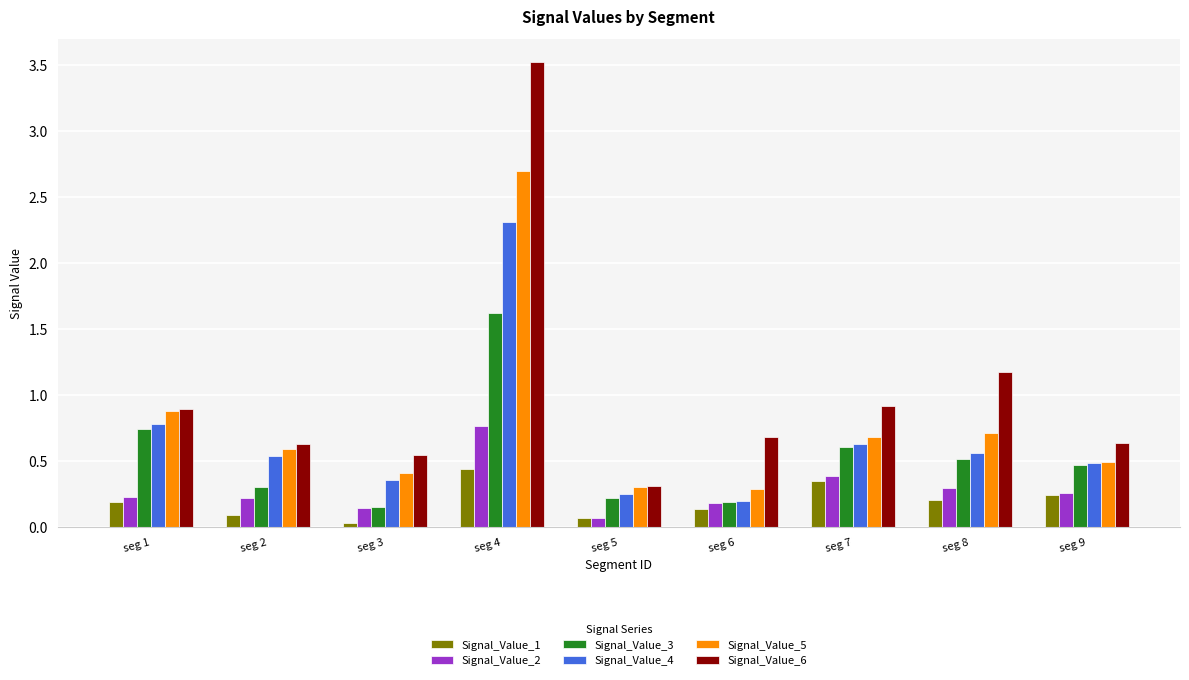

What is the difference between the maximum and minimum values in the Signal_Value_4 series?

2.1